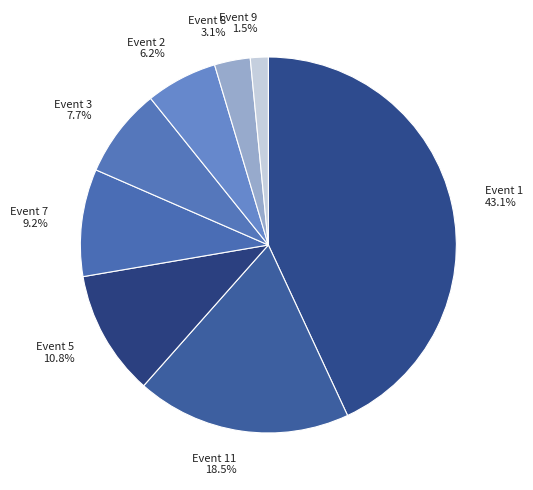

Is there any slice that represents more than half of the pie?

No